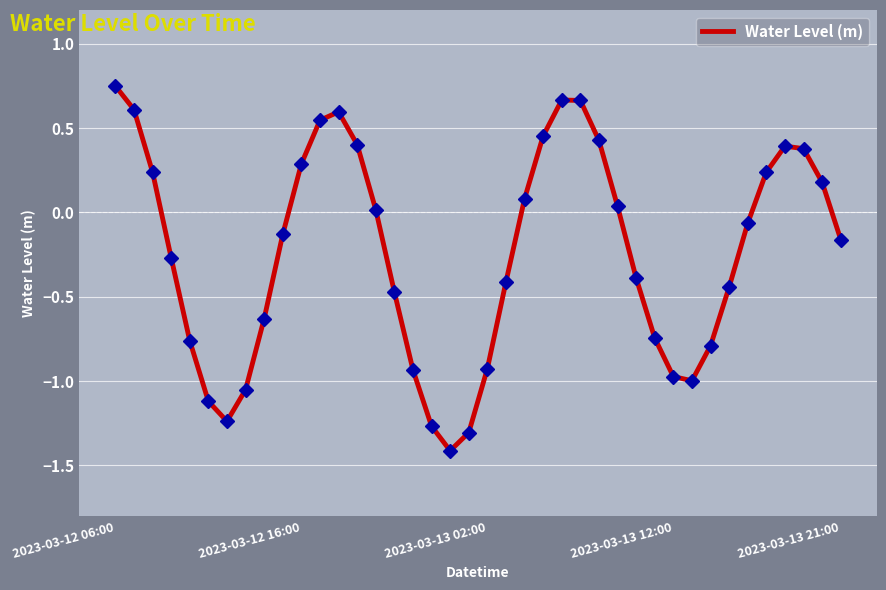

What is the minimum value shown in the chart?

-1.4